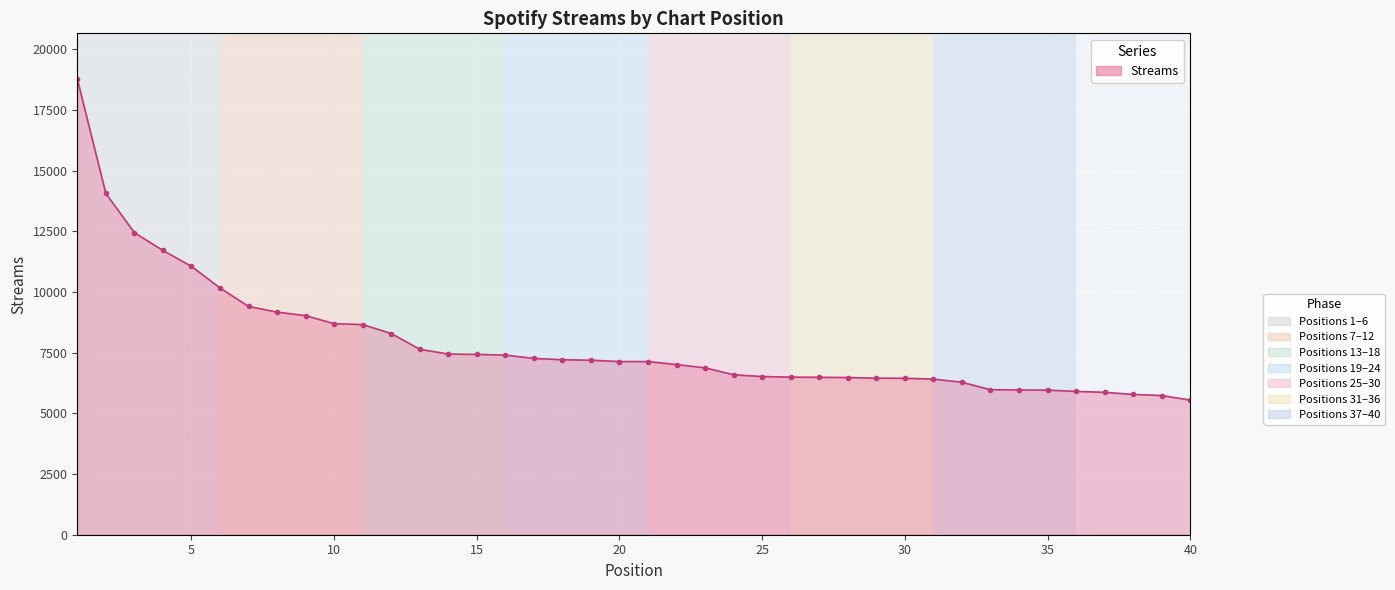

What is the sum of all values?

316183